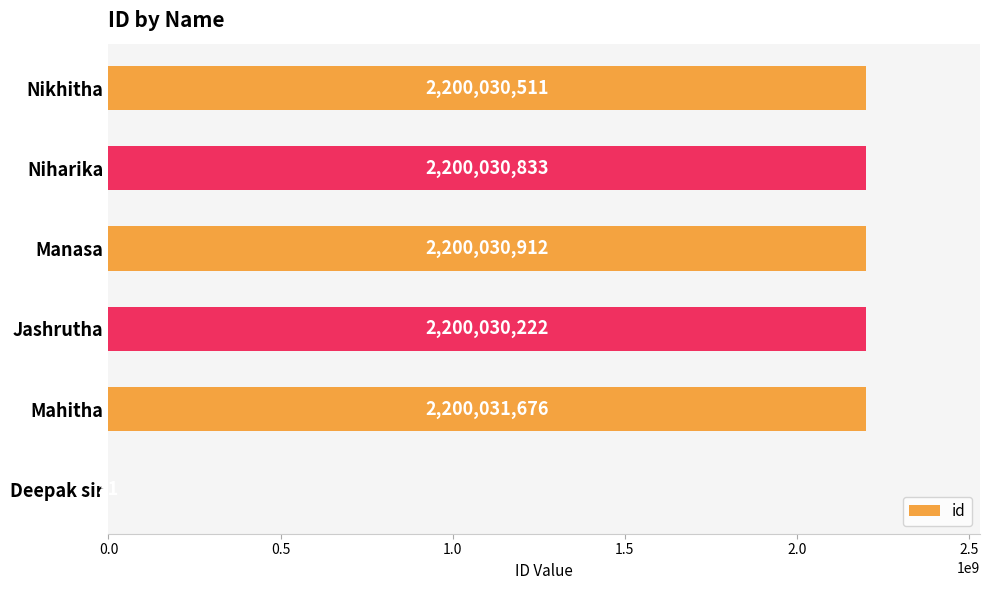

What is the approximate value at Manasa, to the nearest 100?

2200030900